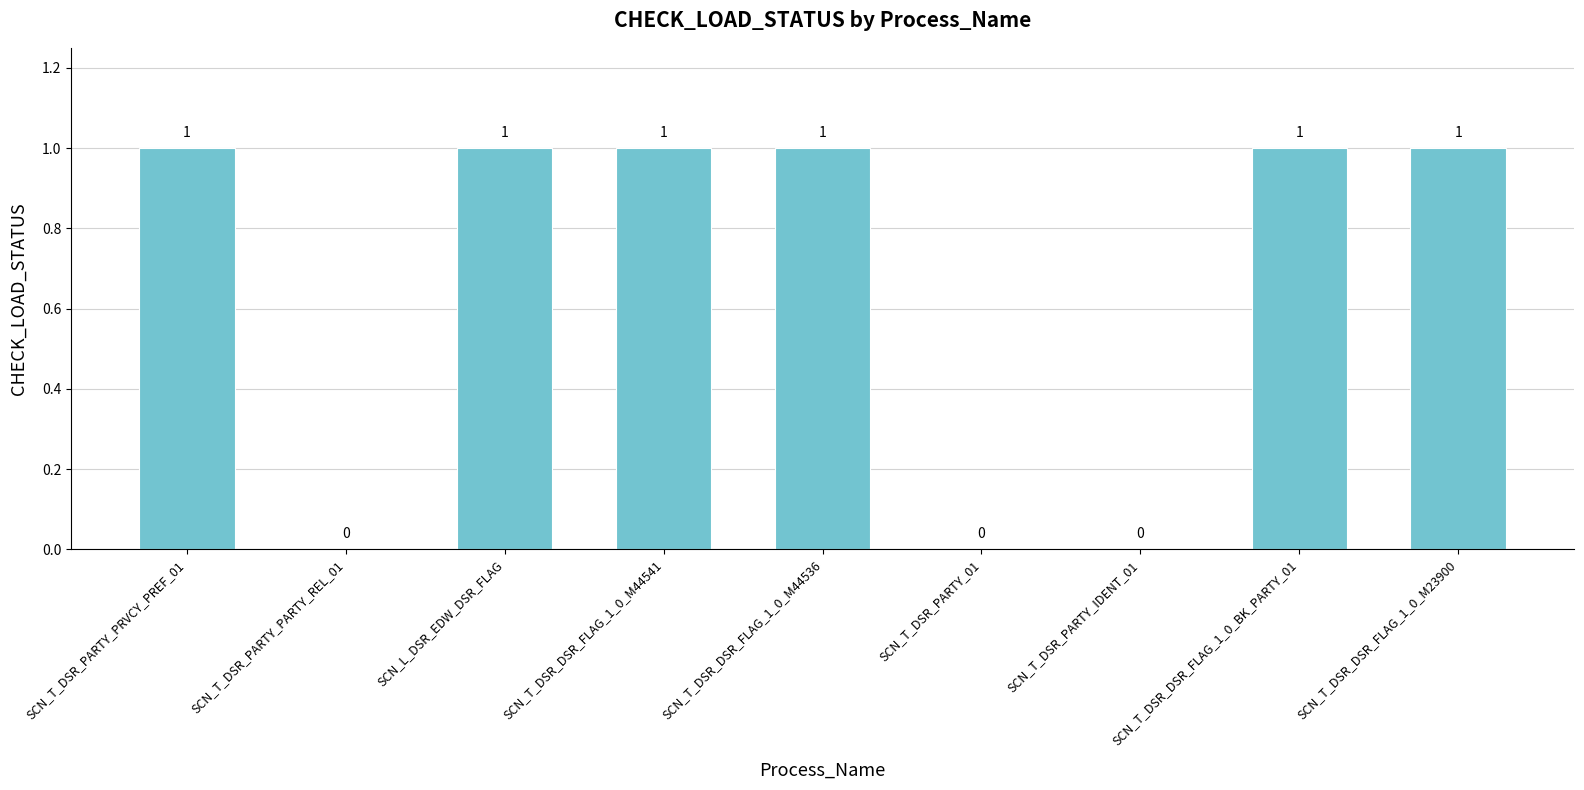

What is the sum of all values?

6